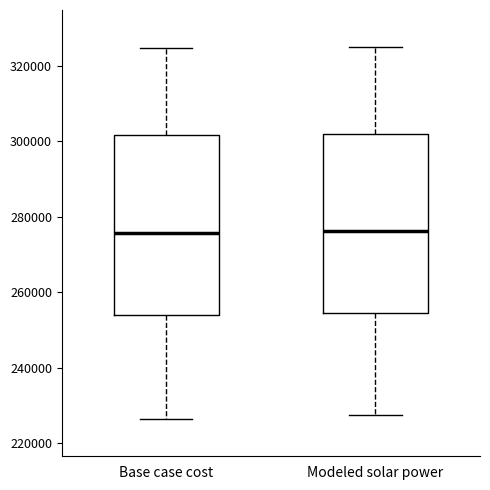

Reading left to right, read every box against the y-axis: the position of its median line, the range the box covers, and the ends of its whiskers. The values are not printed on the chart, so give them approximately, as read against the axis.

Base case cost: median 276000, box 254000 to 302000, whiskers 226000 to 324000
Modeled solar power: median 276000, box 254000 to 302000, whiskers 228000 to 324000